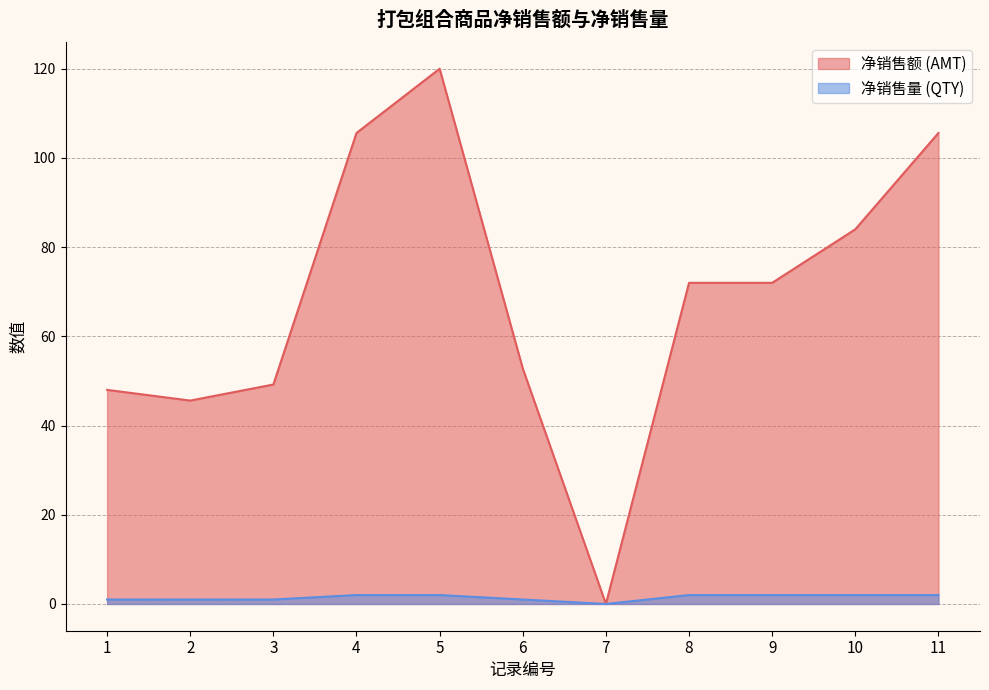

How many interior local valleys does the 净销售额 (AMT) series have?

2